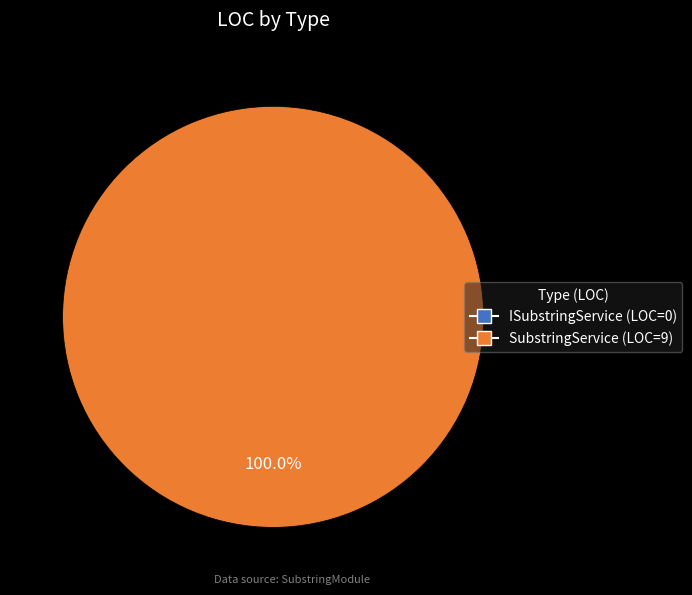

Is there a majority slice in this chart?

Yes